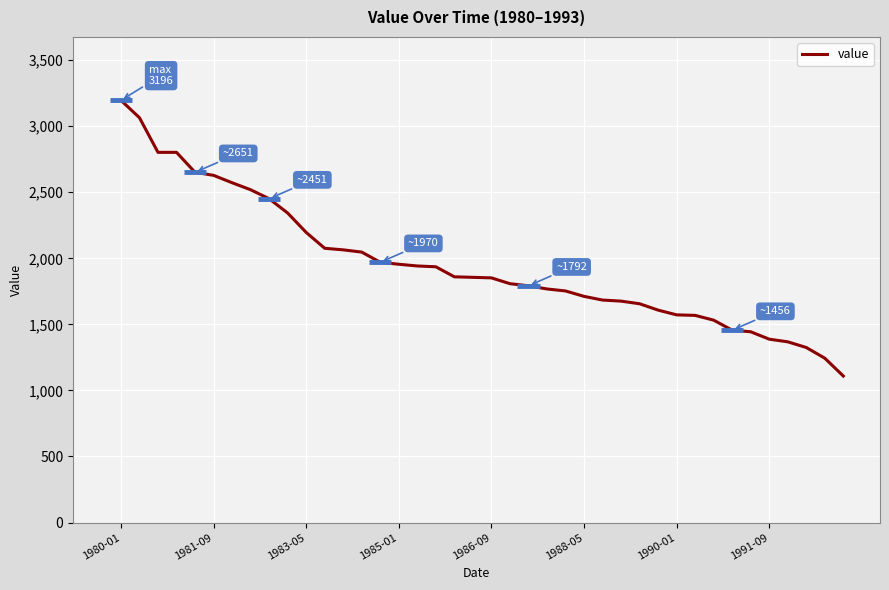

What is the greatest value displayed?

3196